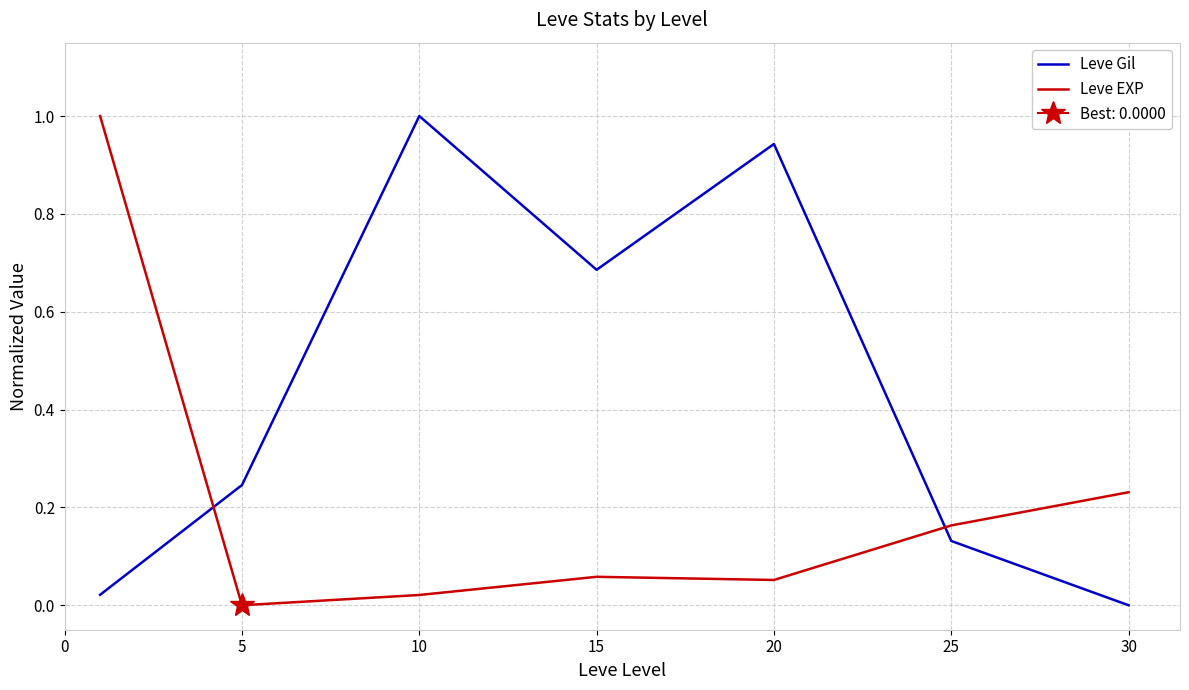

Is it true that Leve EXP equals 0.1 at 20?

False